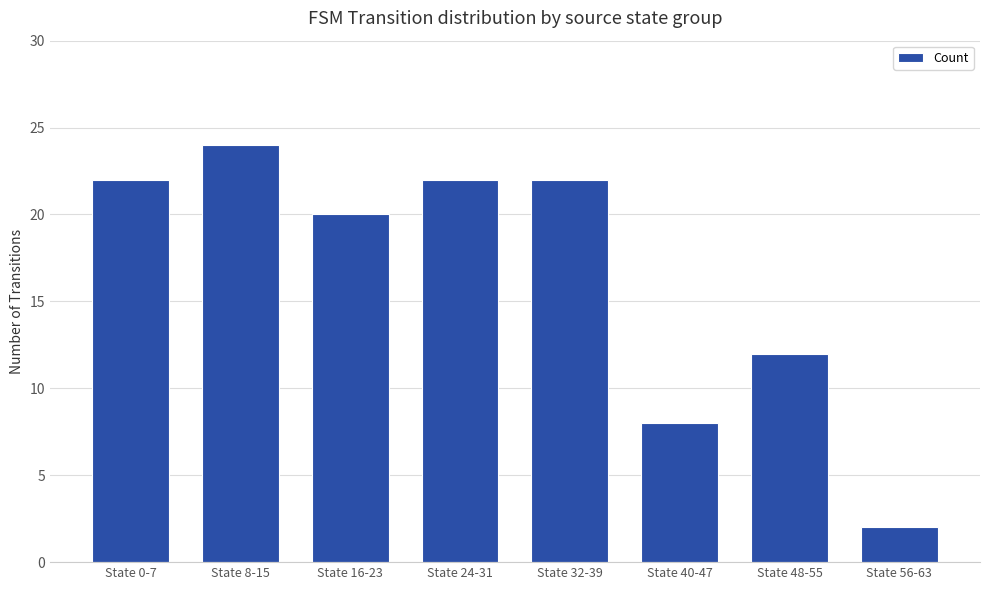

The value at State 32-39 is 10. True or false?

False